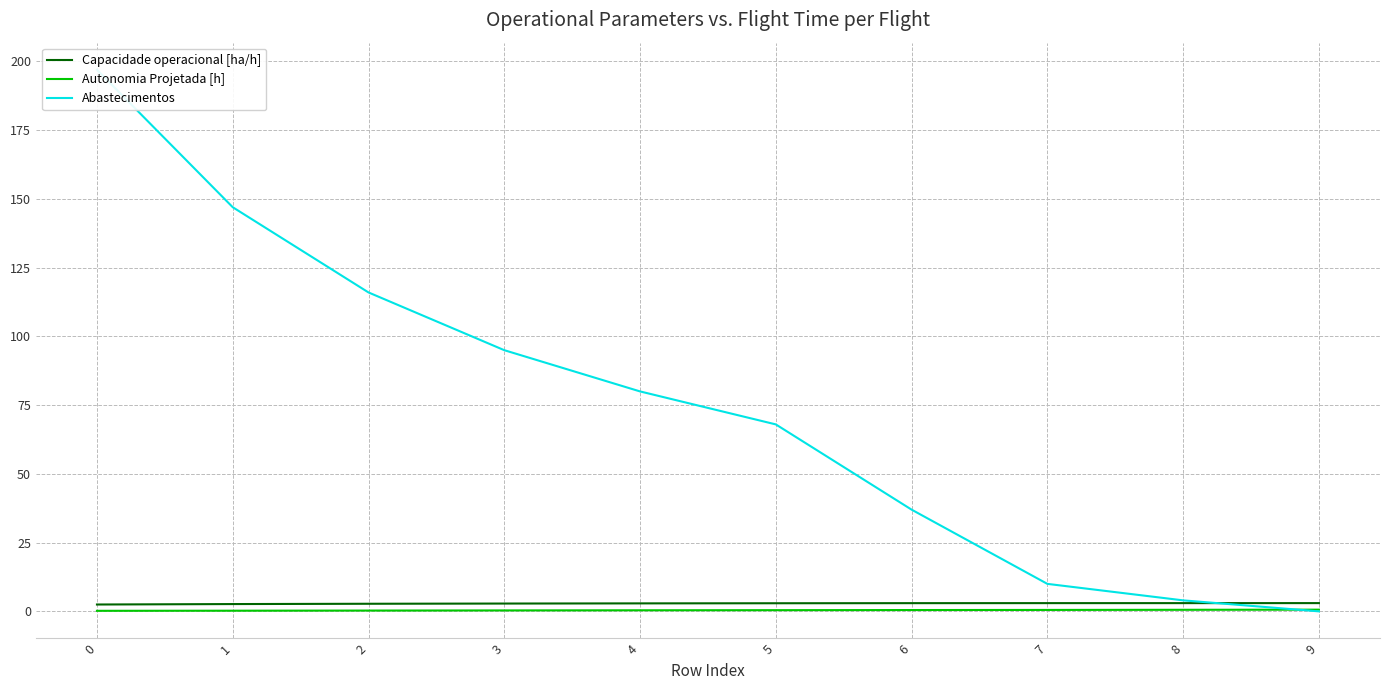

Read the Abastecimentos value at 8.

4.0